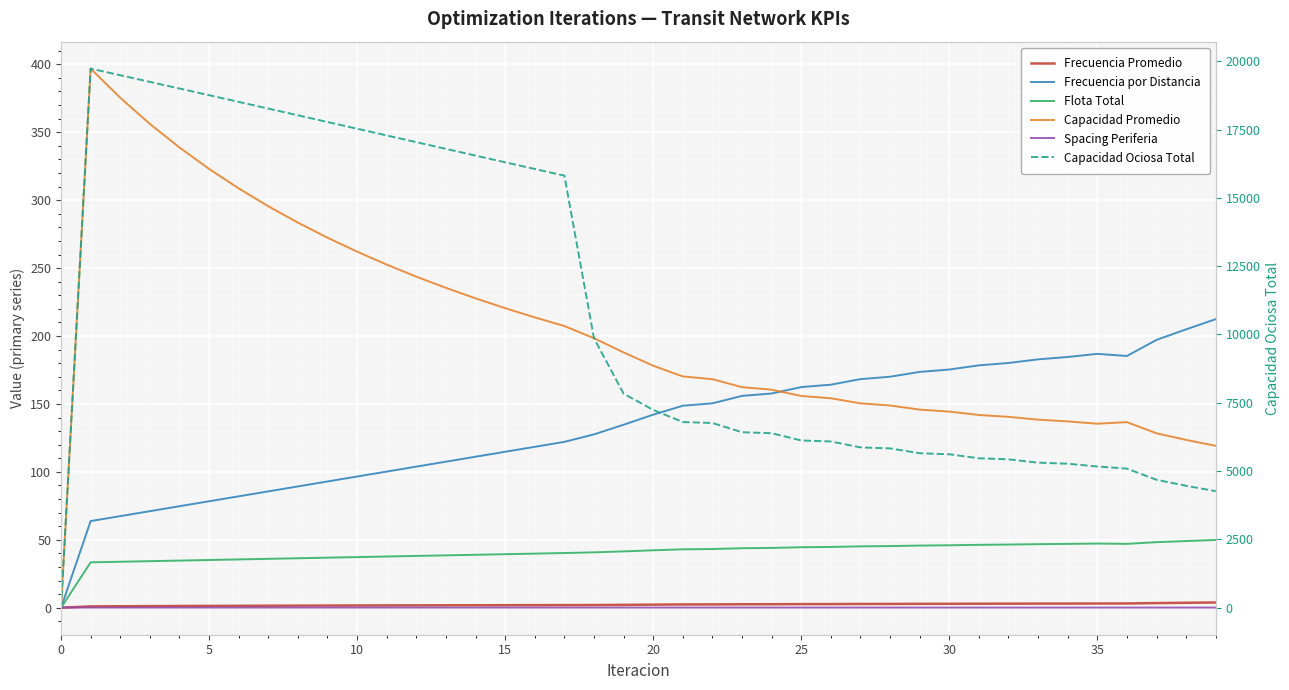

Is the value of Spacing Periferia at 5 greater than the value of Capacidad Promedio at 29?

No